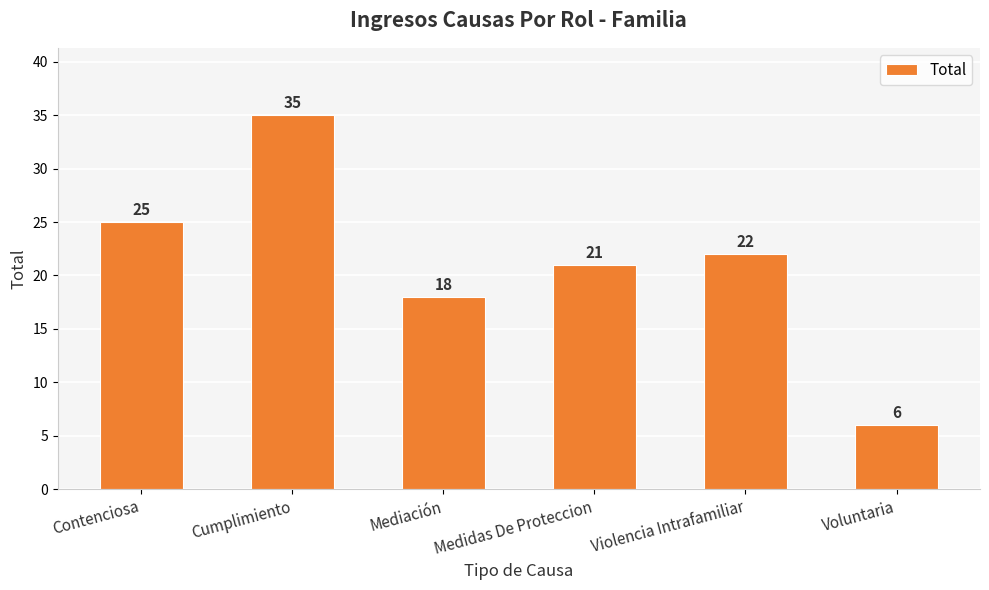

What is the label of the 3rd bar from the right?

Medidas De Proteccion